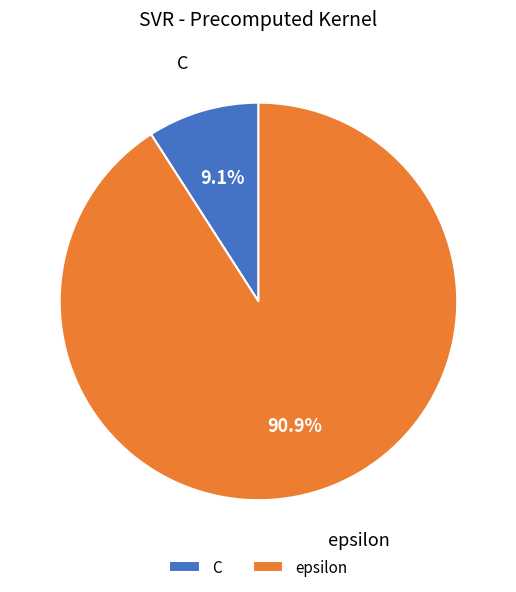

Approximately how many times larger is the value at C compared to epsilon?

0.1